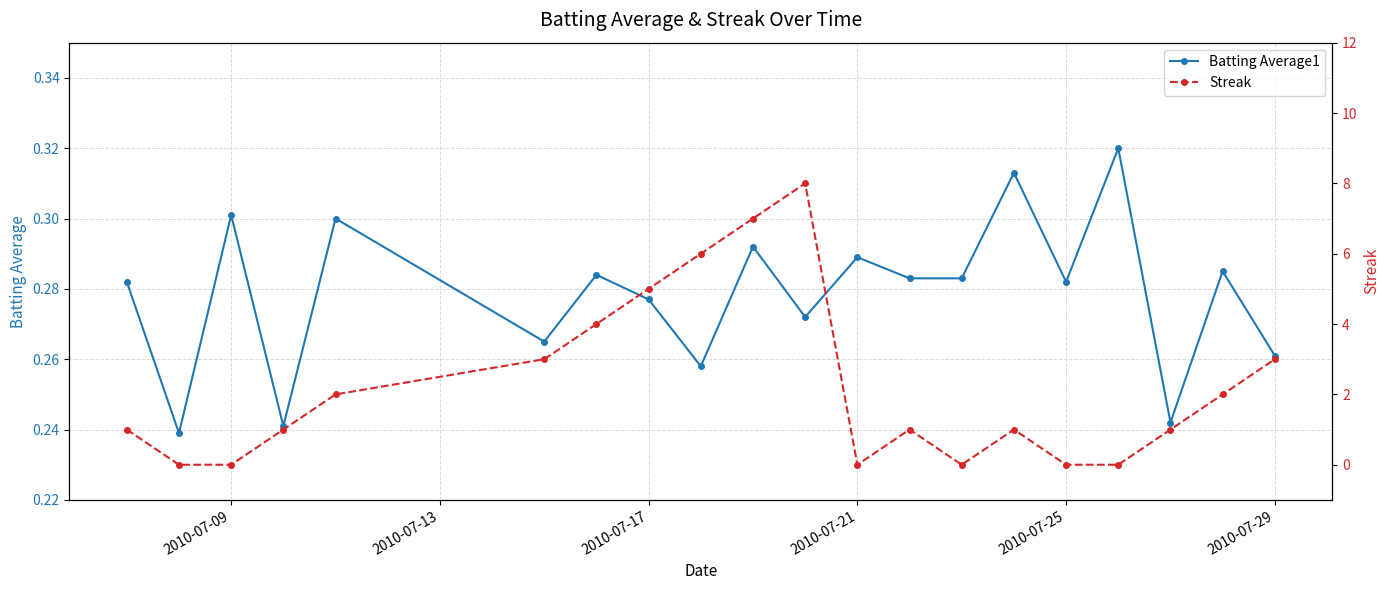

True or false: Batting Average1 has a value of 0.3 at 2010-07-09.

True